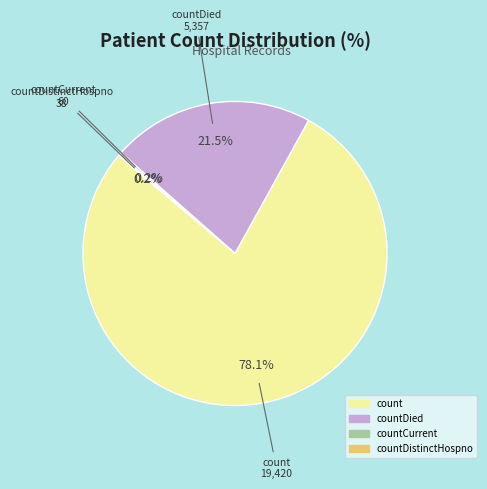

Is there any slice that represents more than half of the pie?

Yes